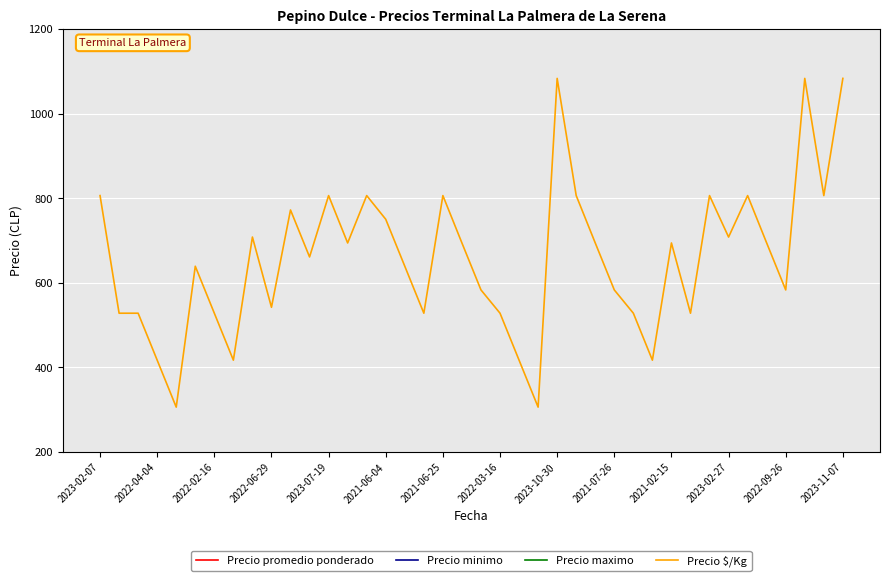

Is this an area chart (filled region under the line)?

No